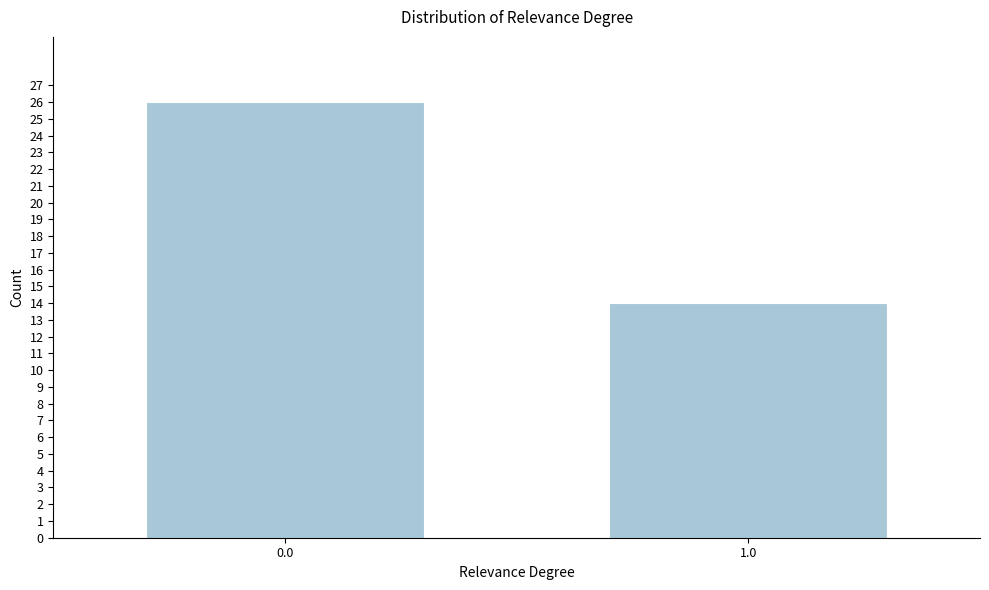

Reading left to right, transcribe all the data shown in this chart.

0.0=26	1.0=14